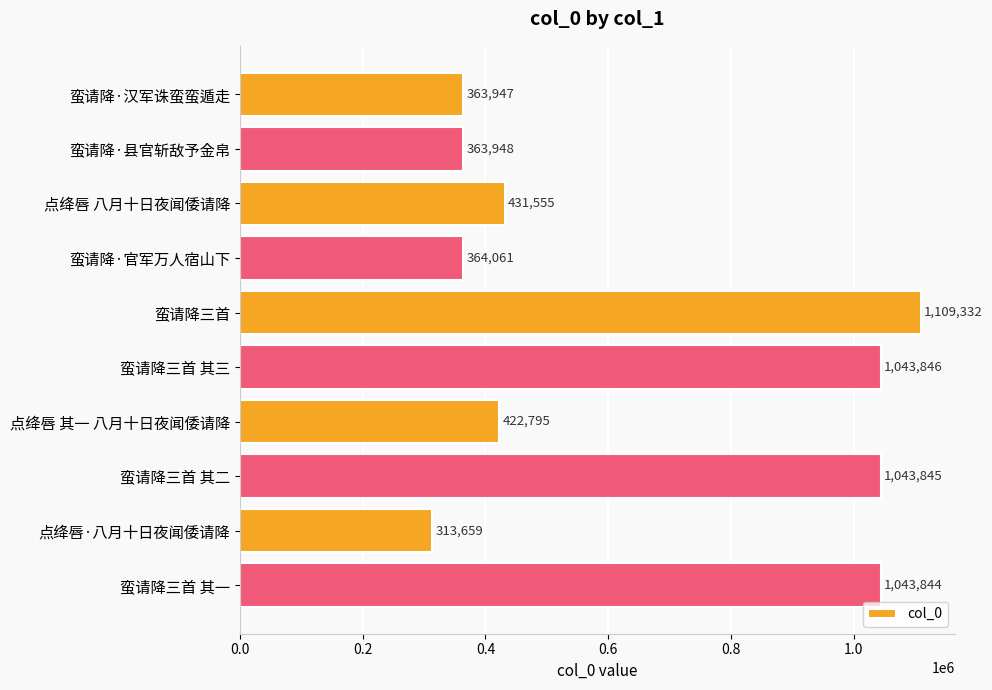

What is the difference between the maximum and minimum values?

795673